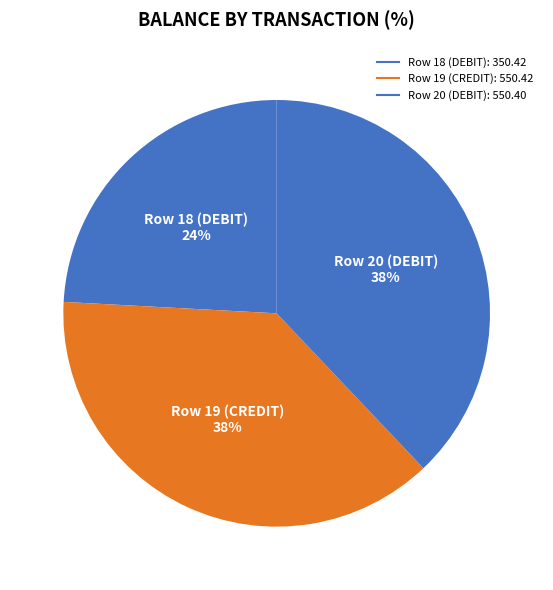

How many slices are in this pie chart?

3